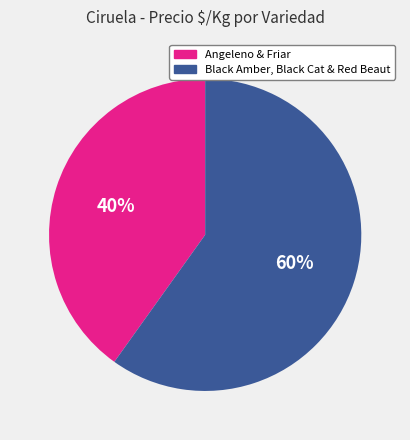

To the nearest percent, what is the average slice percentage?

50%